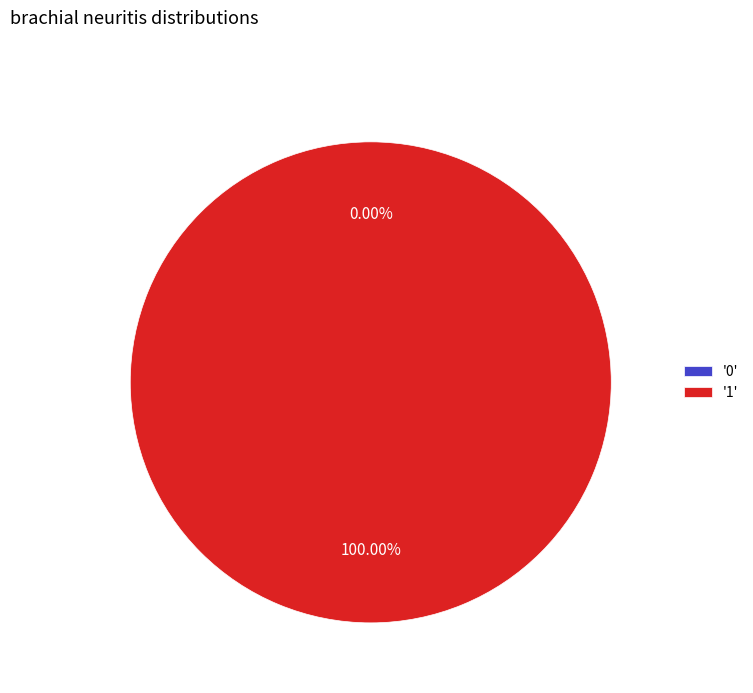

What percentage is NOT represented by 0?

100.0%